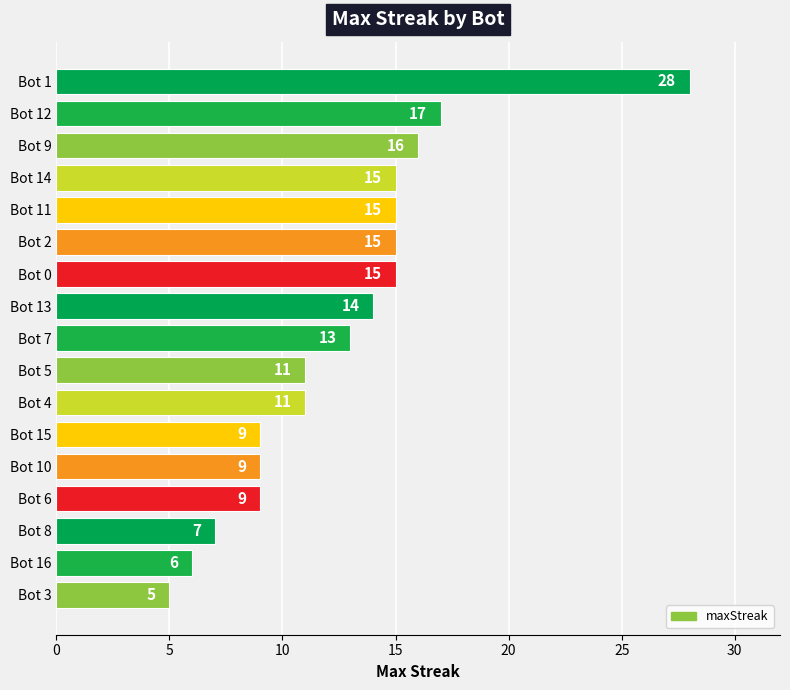

What is the label of the 14th bar from the top?

Bot 6